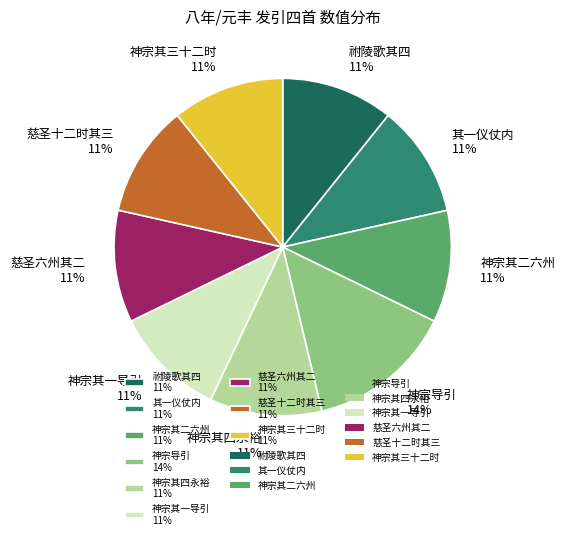

Is the sum of 神宗其四永裕 11% and 其一仪仗内 11% greater than half?

No